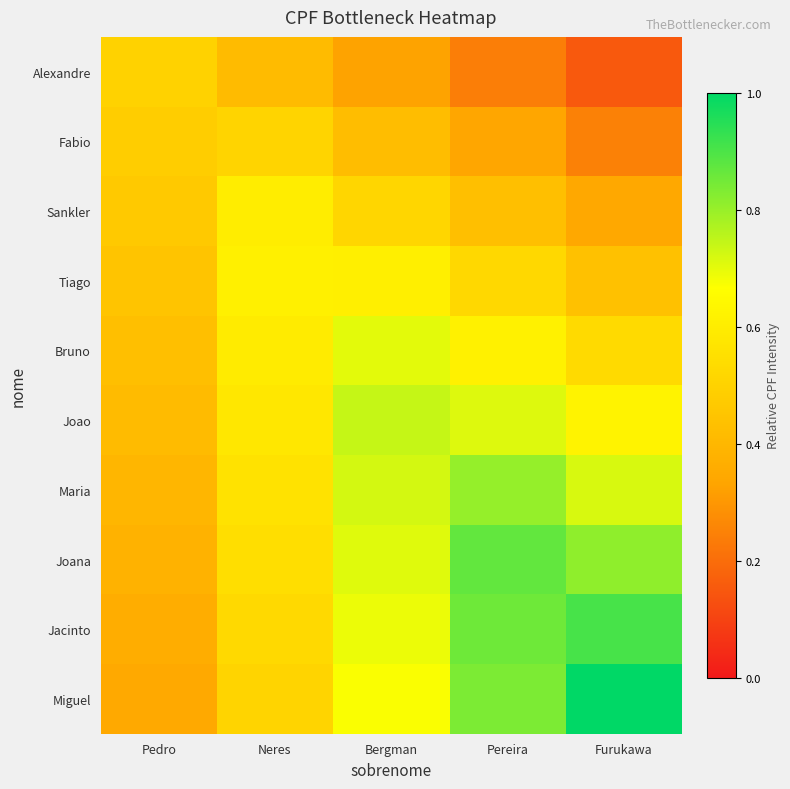

Rank the series by their maximum value, from lowest to highest.

Alexandre, Fabio, Sankler, Tiago, Bruno, Joao, Maria, Joana, Jacinto, Miguel